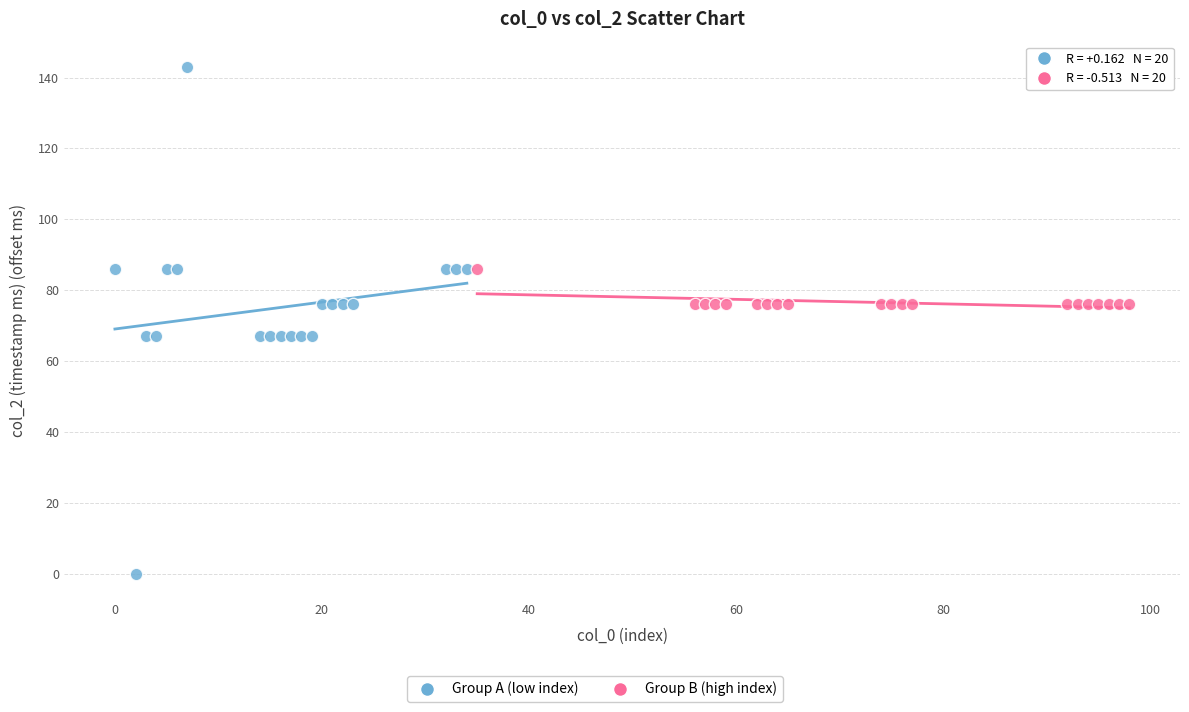

Which series has the largest Y range (max minus min)?

Group A (low index)